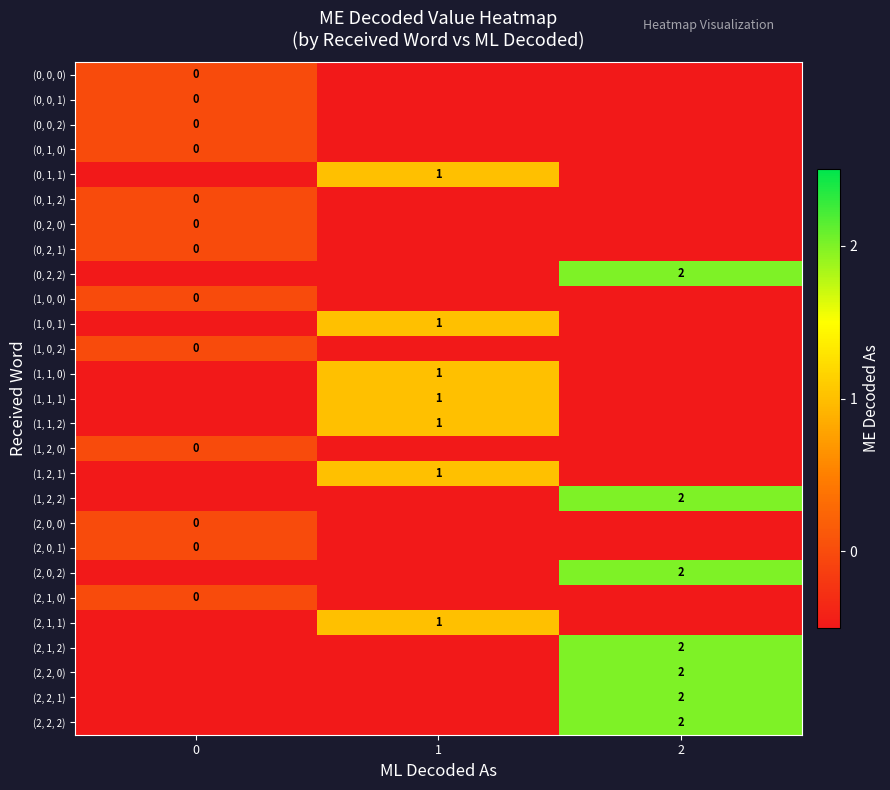

The (2, 2, 2) series shows 2.0 at 2. True or false?

True